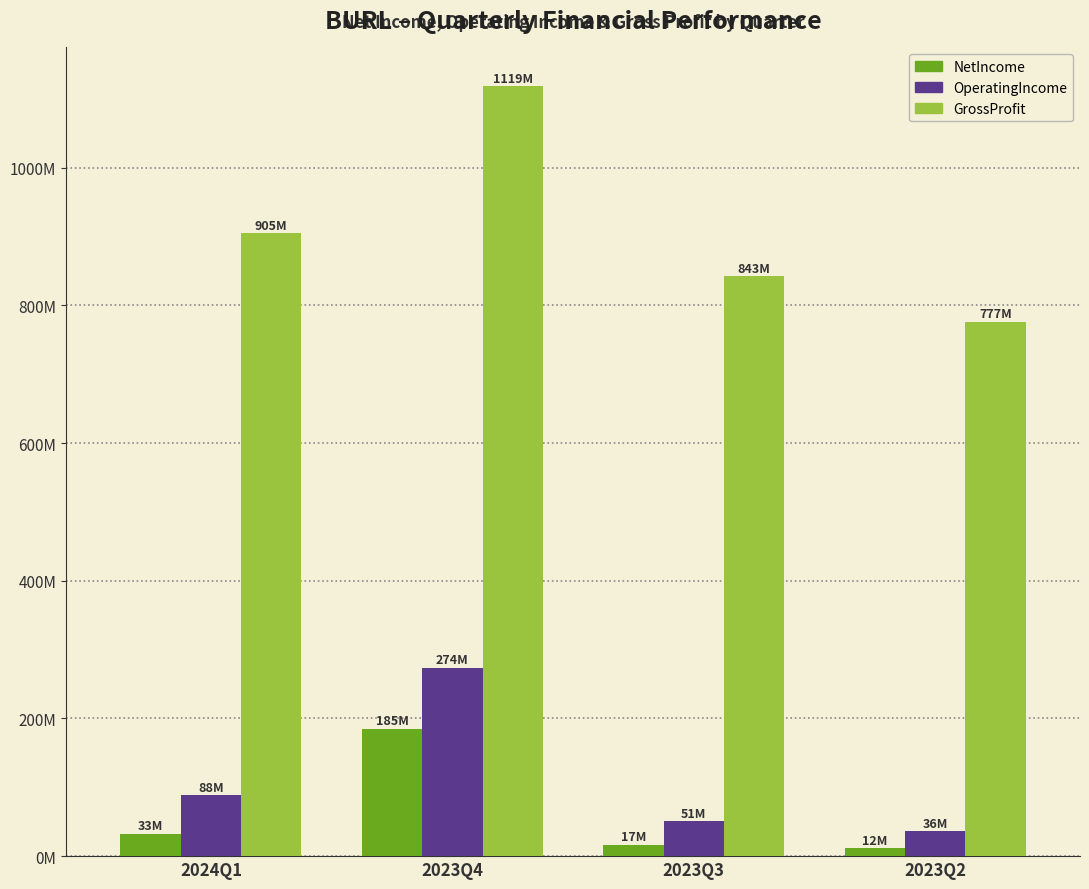

Are the bars horizontal?

No